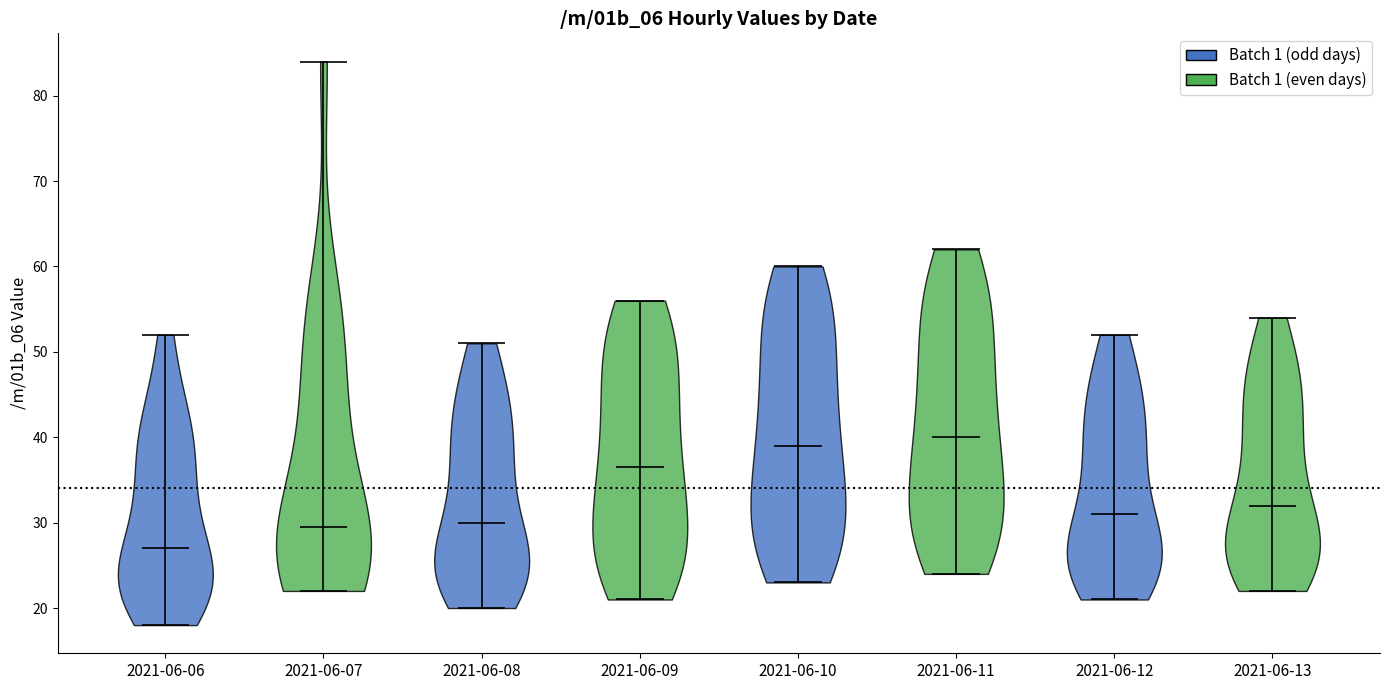

Reading left to right, read every violin against the y-axis: where its median line is, and the lowest and highest points it reaches. The values are not printed on the chart, so give them approximately, as read against the axis.

2021-06-06: median line 27, lowest point 18, highest point 52
2021-06-07: median line 30, lowest point 22, highest point 84
2021-06-08: median line 30, lowest point 20, highest point 51
2021-06-09: median line 37, lowest point 21, highest point 56
2021-06-10: median line 39, lowest point 23, highest point 60
2021-06-11: median line 40, lowest point 24, highest point 62
2021-06-12: median line 31, lowest point 21, highest point 52
2021-06-13: median line 32, lowest point 22, highest point 54